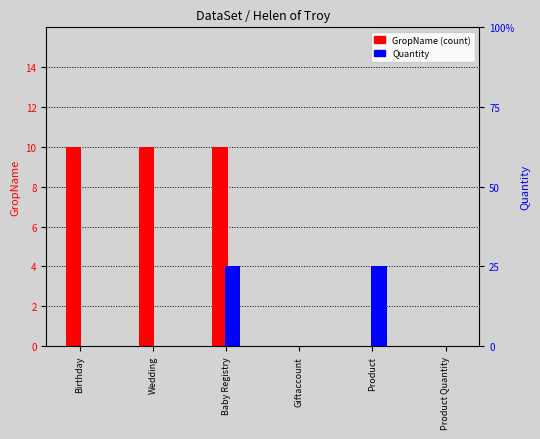

Which has a higher value, Product Quantity or Product?

Product Quantity